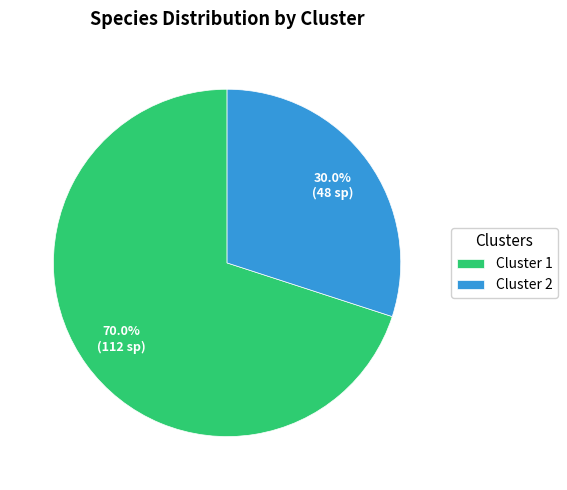

Is it true that Cluster 1 is 70% of the pie?

True